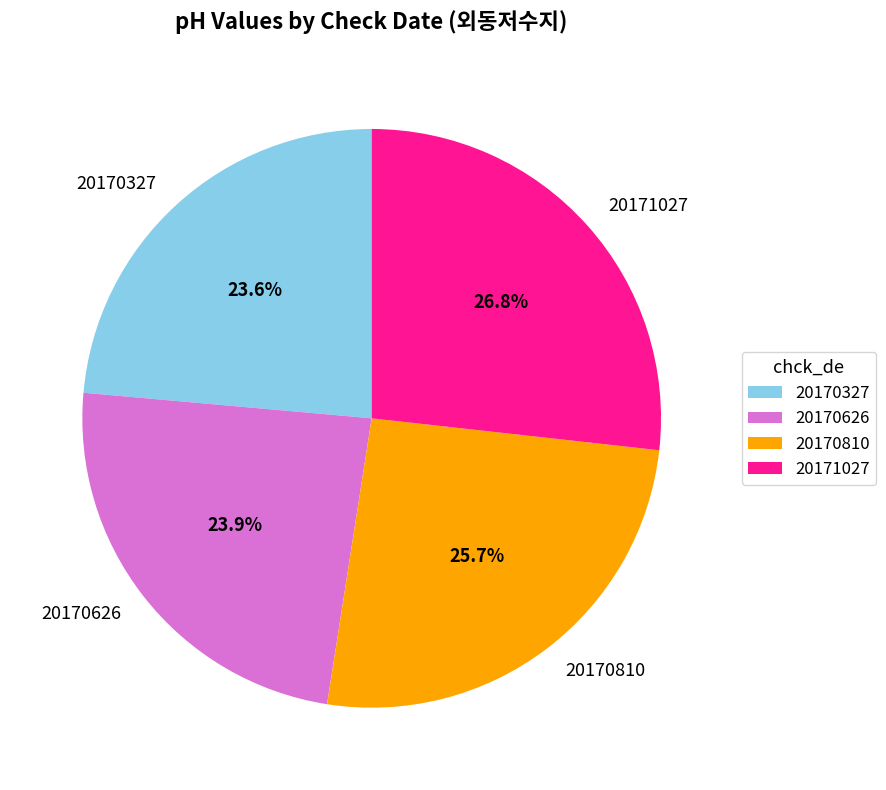

What is the ratio of the value at 20170810 to the value at 20171027?

1.0